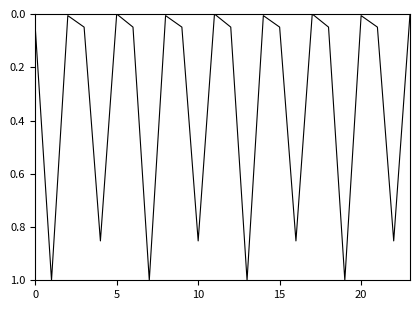

What is the greatest value displayed?

1.0